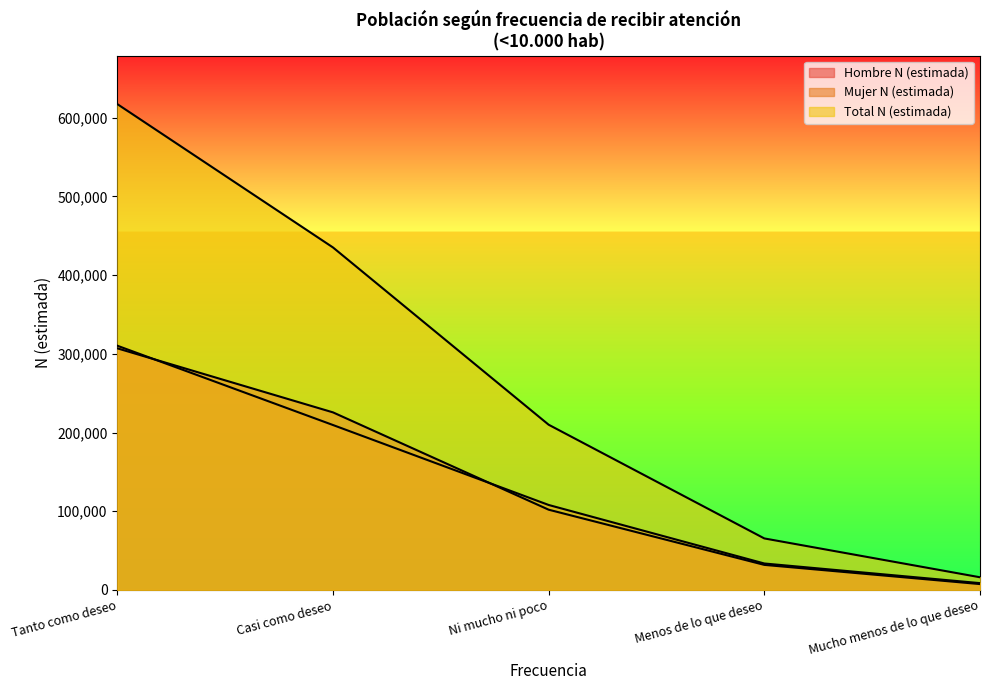

True or false: Hombre N (estimada) has more than 0 points higher than both neighbors.

False